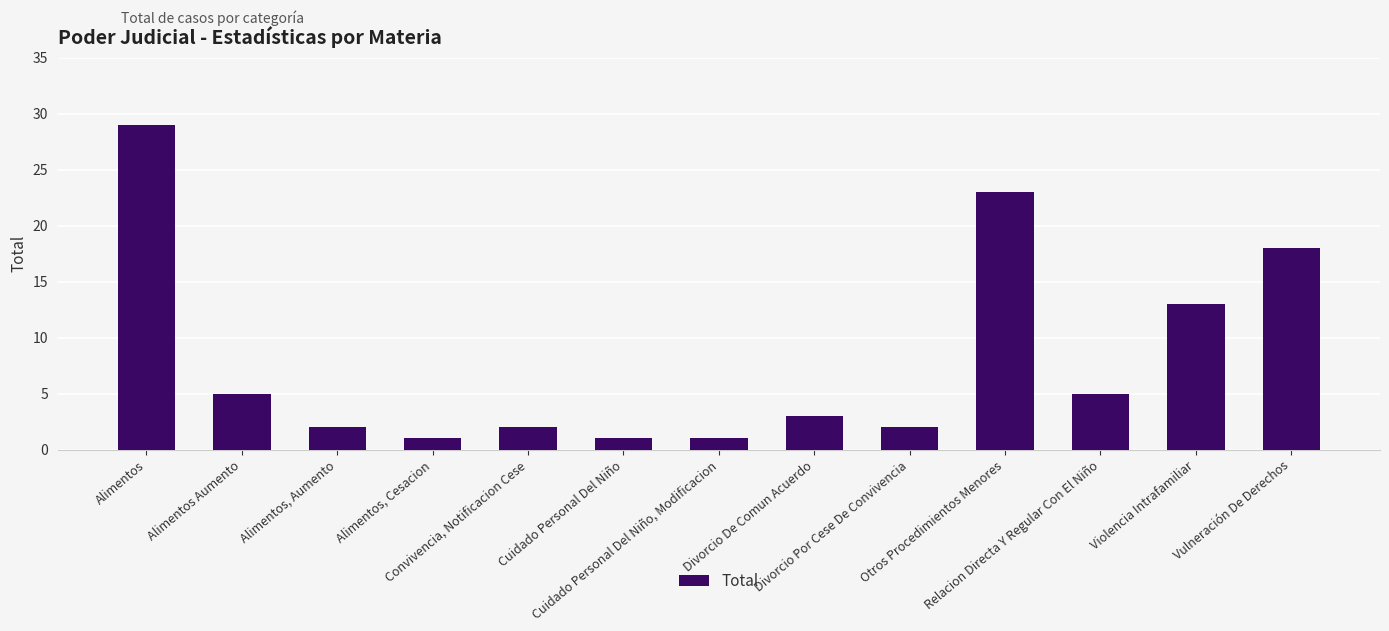

What is the sum of all values?

105